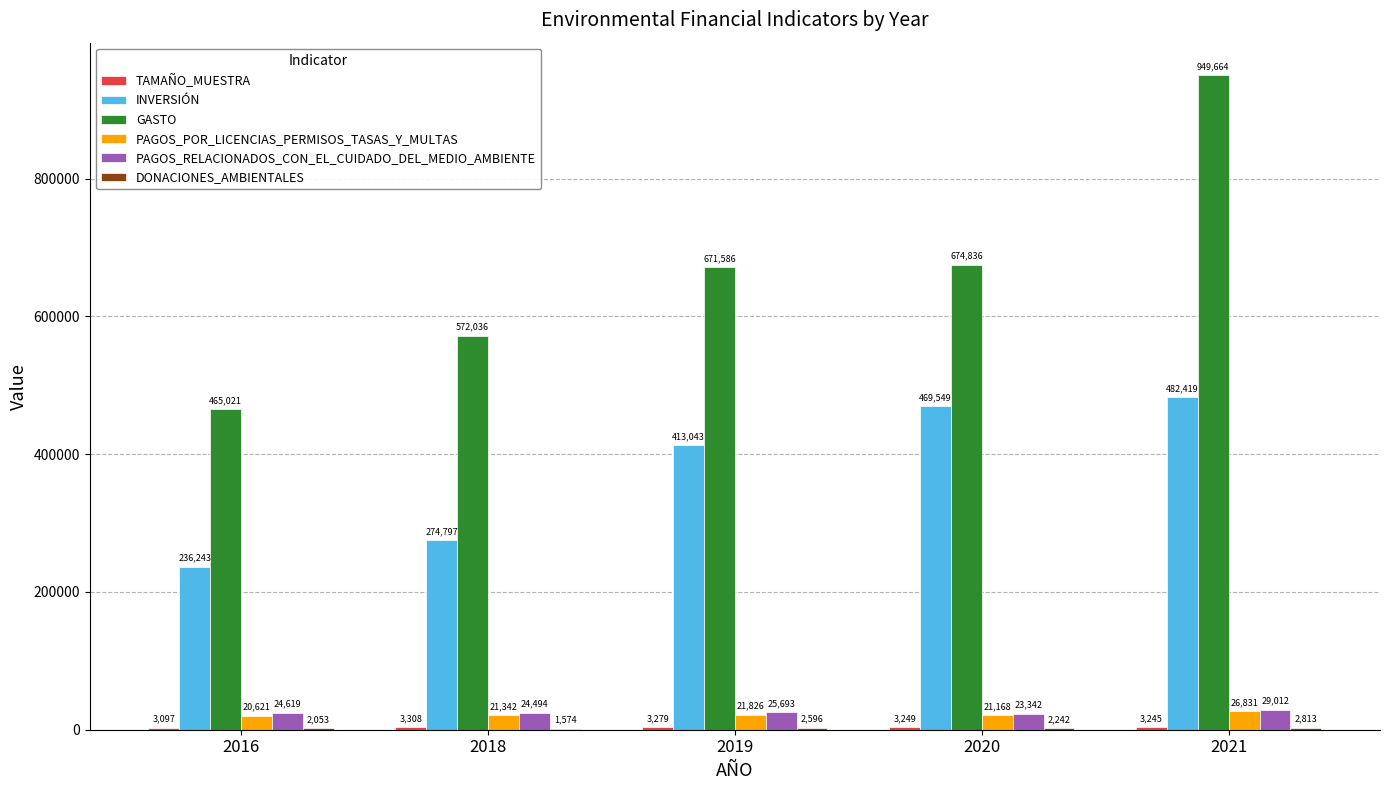

What is the approximate value of PAGOS_RELACIONADOS_CON_EL_CUIDADO_DEL_MEDIO_AMBIENTE at 2020, to the nearest 10?

23340